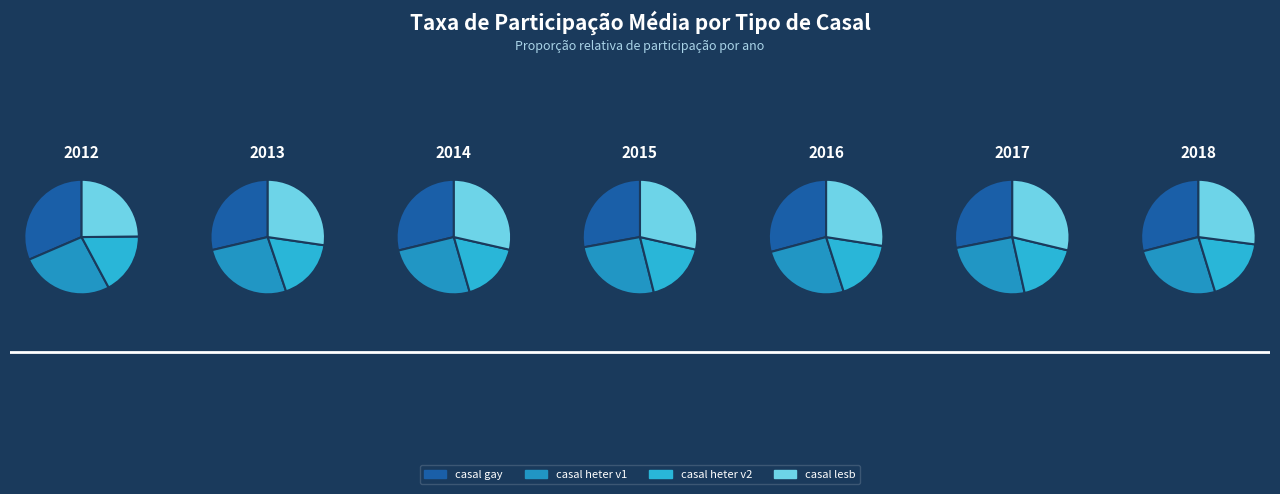

Rank the series by their maximum value, from highest to lowest.

casal gay, casal lesb, casal heter v1, casal heter v2